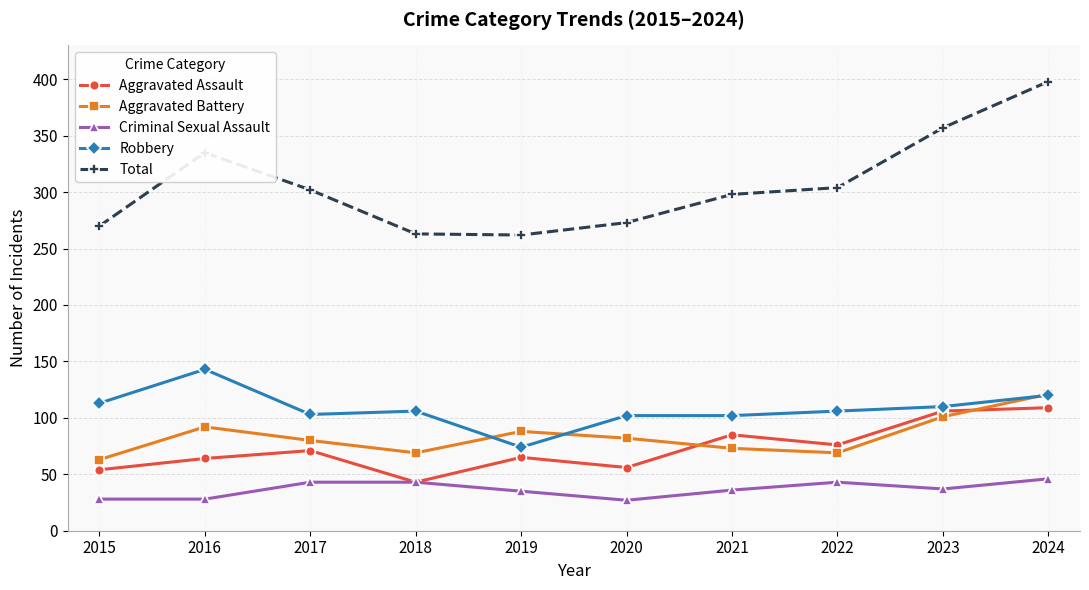

At 2015, list the series in order from largest to smallest.

Total, Robbery, Aggravated Battery, Aggravated Assault, Criminal Sexual Assault